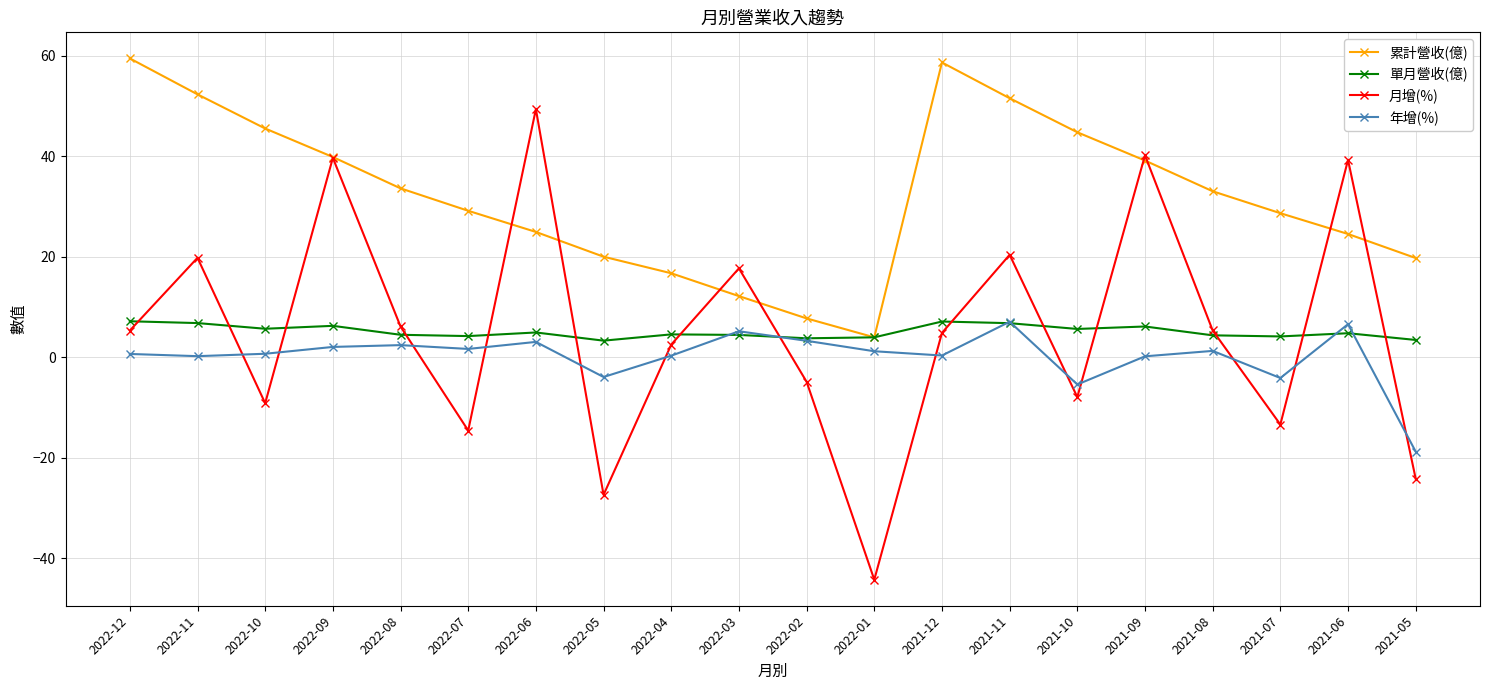

What is the maximum value shown in the chart?

59.5